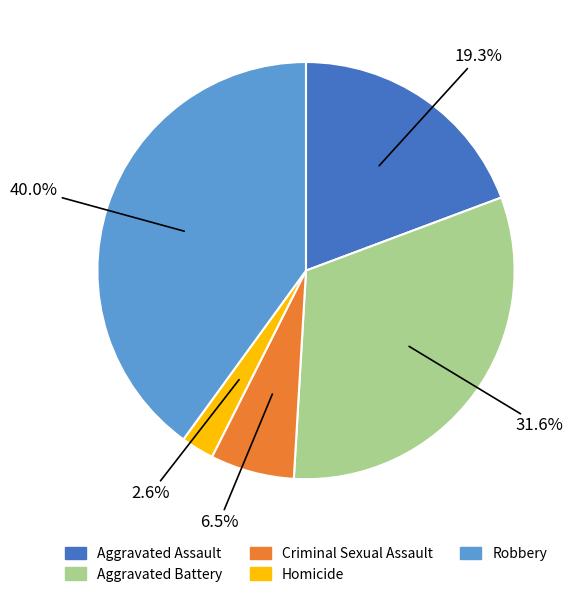

Which has a higher value, Robbery or Aggravated Assault?

Robbery